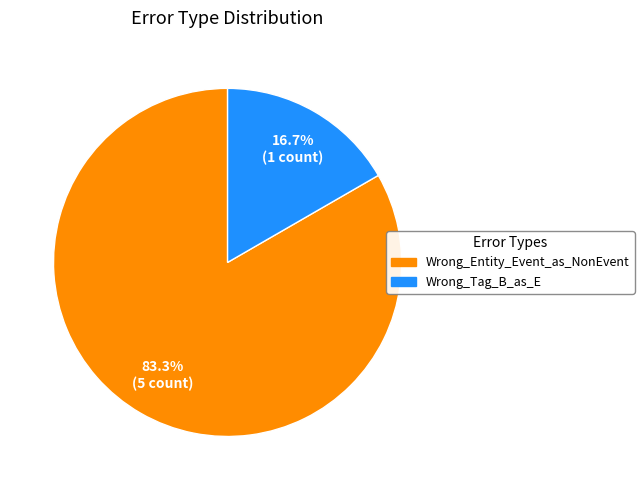

What percentage is NOT represented by Wrong_Tag_B_as_E?

83.3%